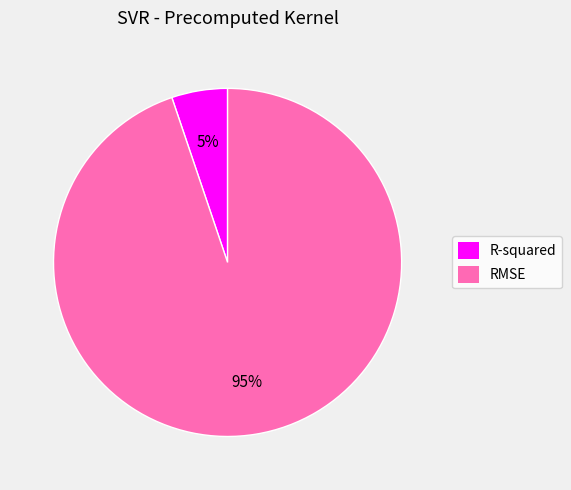

The R-squared slice represents 5% of the pie. True or false?

True